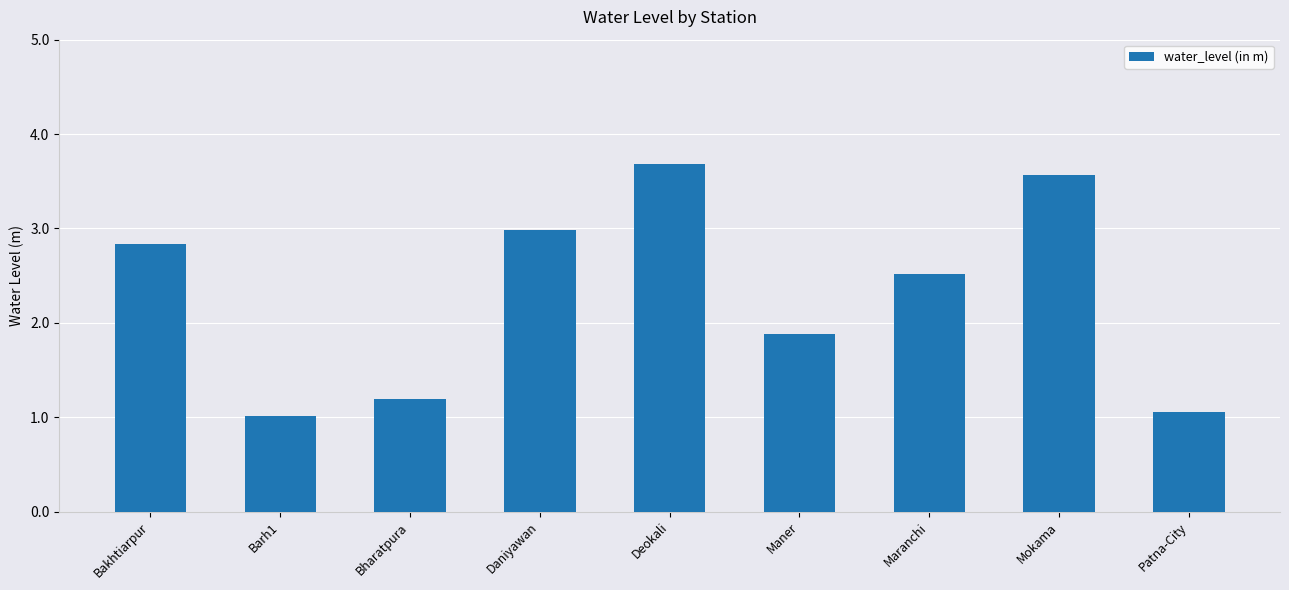

Reading left to right, list all the values displayed in this chart.

2.8	1.0	1.2	3.0	3.7	1.9	2.5	3.6	1.1